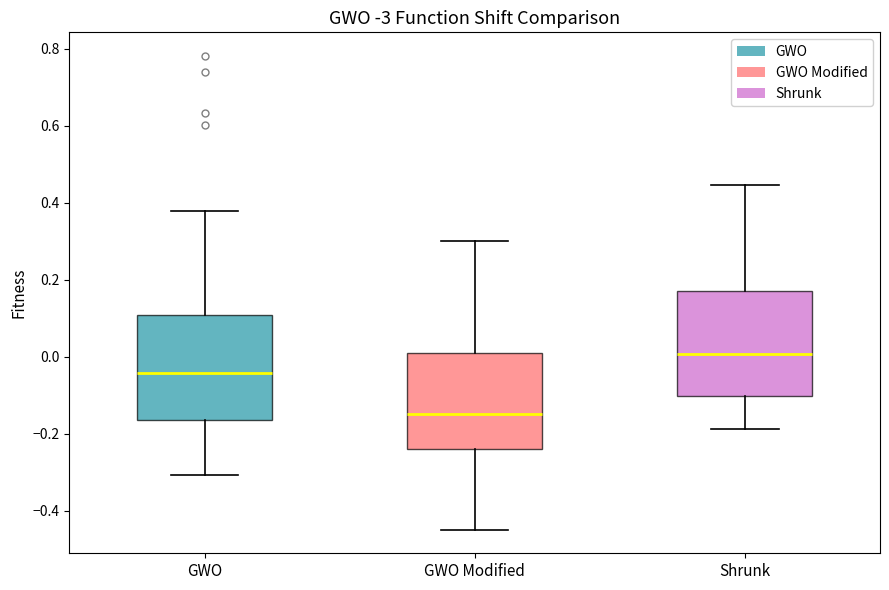

Where does the upper whisker of the box for GWO end on the y-axis? The values are not printed on the chart, so give them approximately, as read against the axis.

0.38